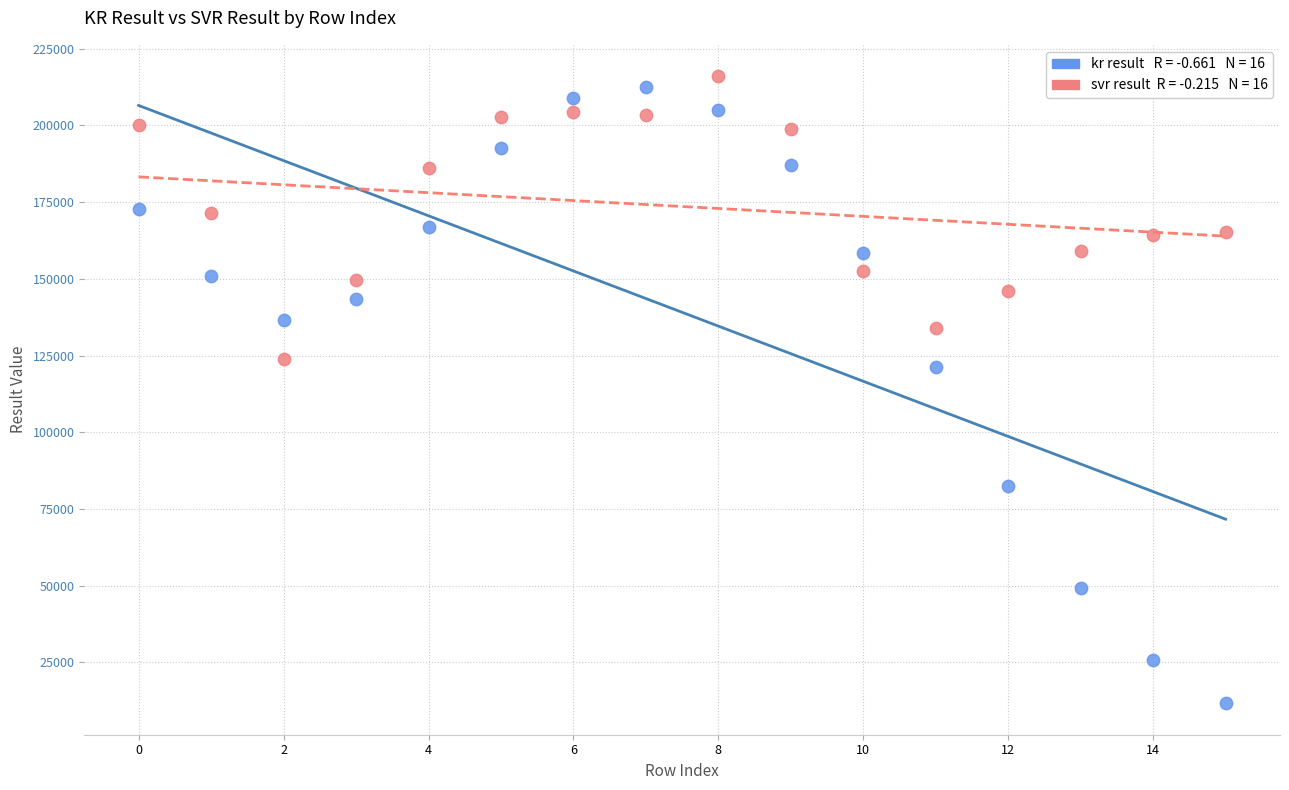

Across all data points, what is the range of Y values (max minus min)?

204319.1